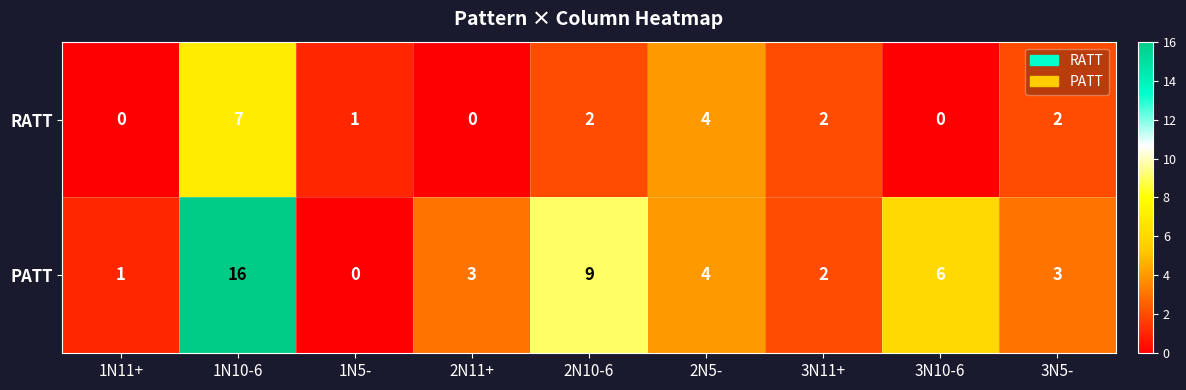

List the series in order of their peak value, lowest first.

RATT, PATT